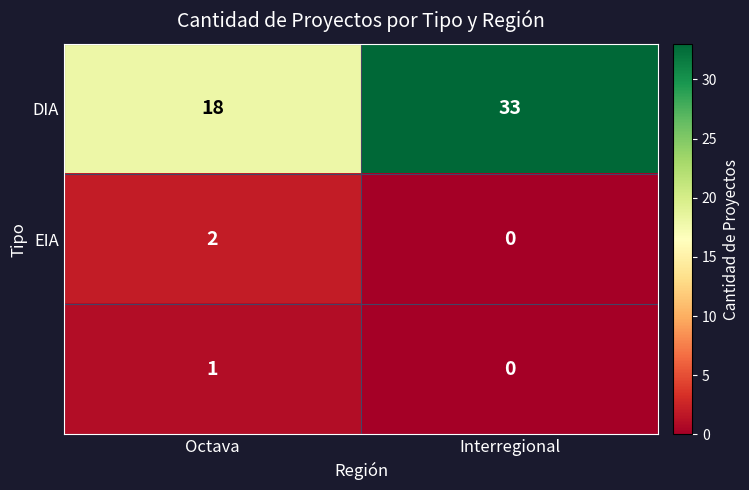

What is the total value across all series at Octava?

21